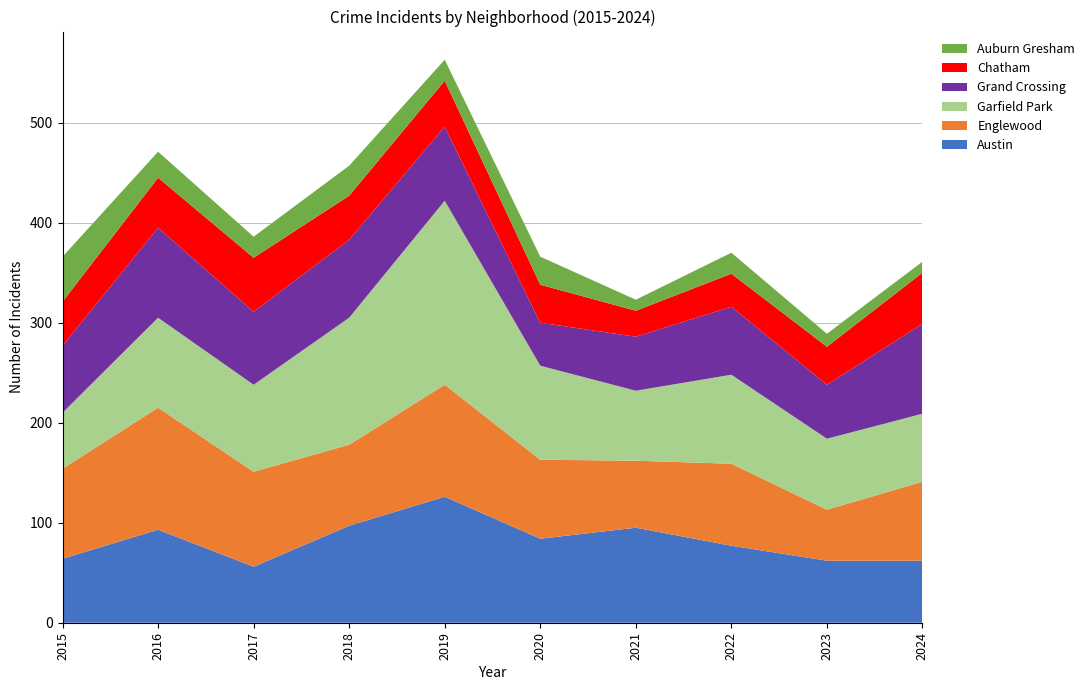

Reading right to left, what are all the values shown in this chart?

Austin: 2024=62	2023=62	2022=77	2021=95	2020=84	2019=126	2018=97	2017=56	2016=93	2015=64
Englewood: 2024=79	2023=51	2022=82	2021=67	2020=79	2019=112	2018=81	2017=95	2016=122	2015=90
Garfield Park: 2024=68	2023=71	2022=89	2021=70	2020=94	2019=184	2018=127	2017=87	2016=90	2015=56
Grand Crossing: 2024=90	2023=54	2022=68	2021=54	2020=43	2019=74	2018=78	2017=73	2016=90	2015=67
Chatham: 2024=51	2023=38	2022=33	2021=26	2020=38	2019=46	2018=44	2017=54	2016=50	2015=44
Auburn Gresham: 2024=11	2023=13	2022=21	2021=11	2020=28	2019=21	2018=30	2017=21	2016=26	2015=45